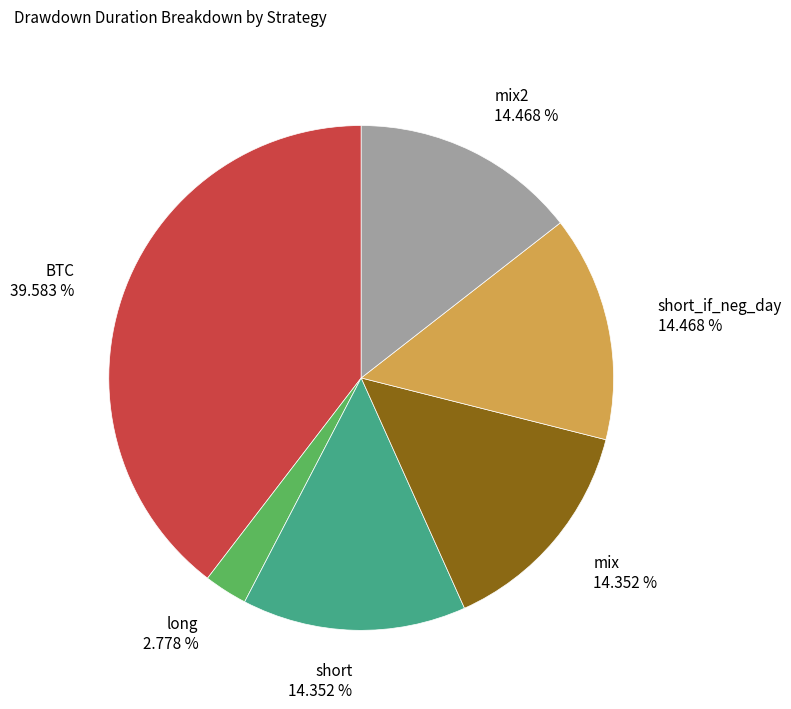

Is there any slice that represents more than half of the pie?

No